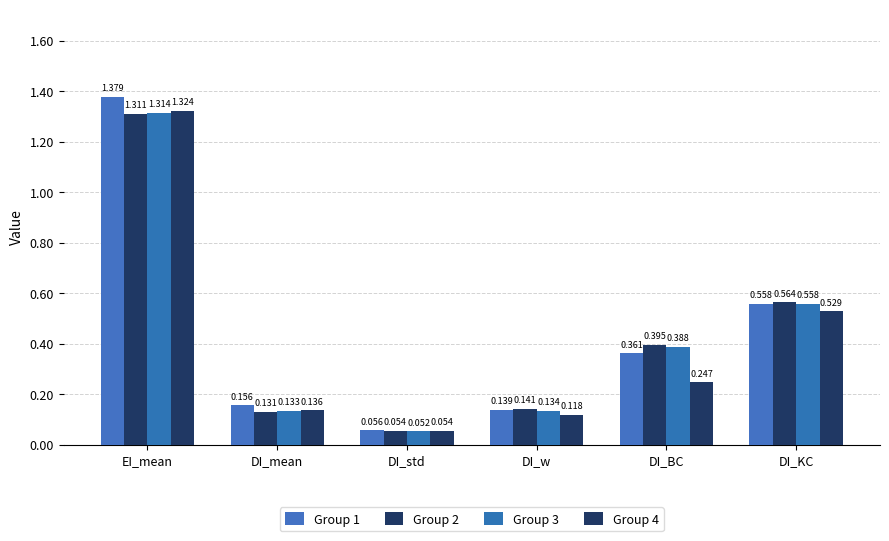

Count the number of data series in this chart.

4